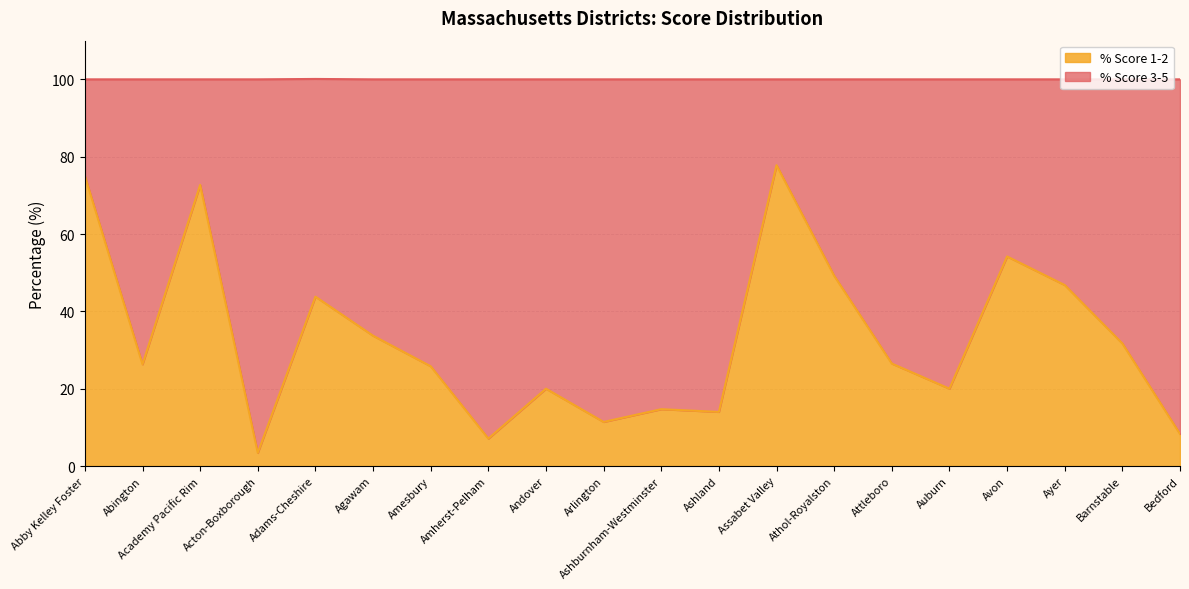

Where is the data nearest to the value 40?

Adams-Cheshire